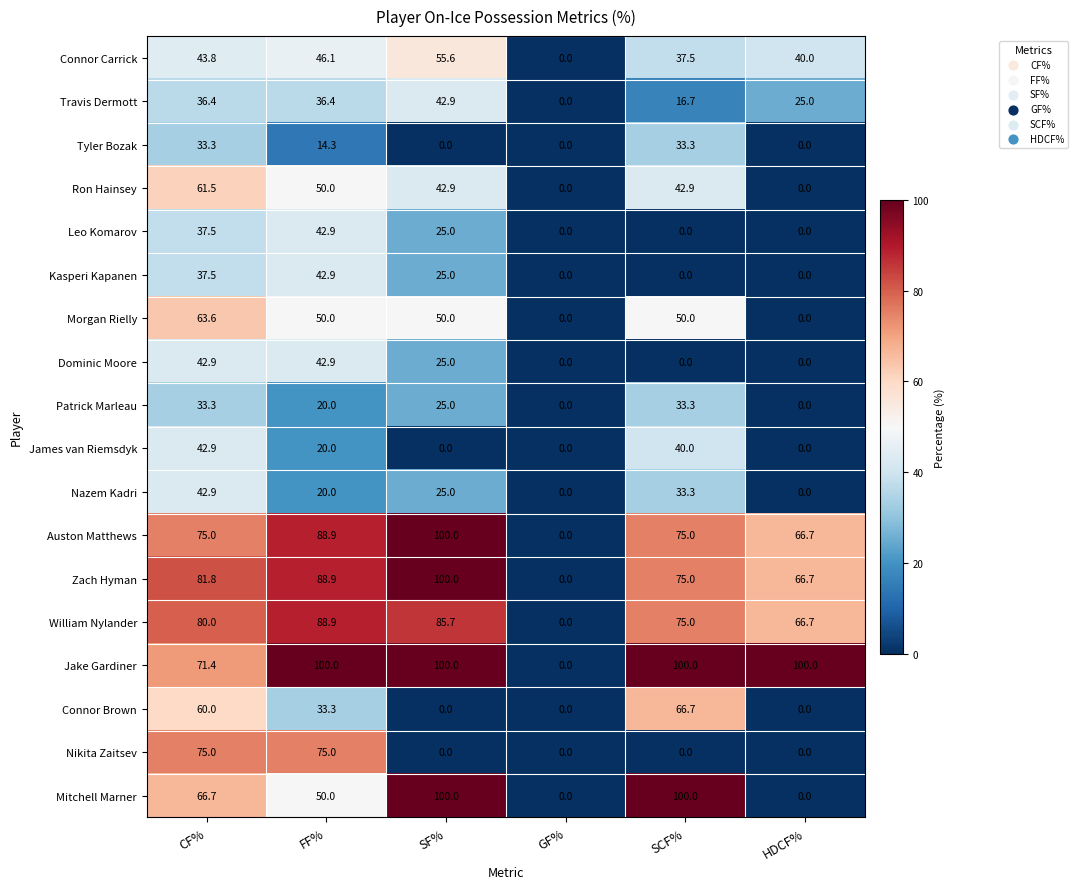

The value of Kasperi Kapanen at SF% is 25.0. True or false?

True